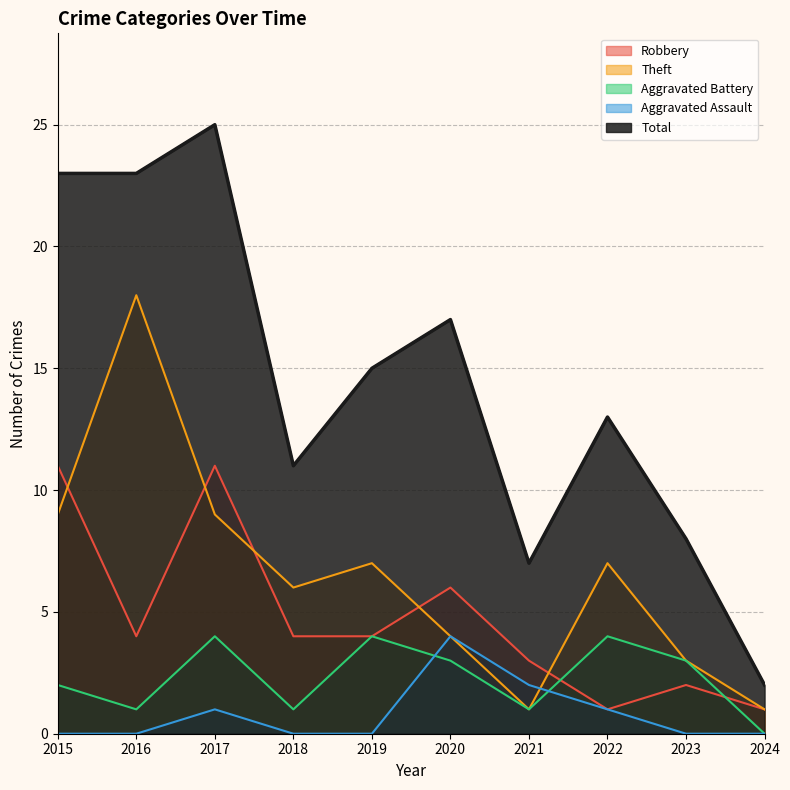

What is the average value of the Aggravated Assault series?

1